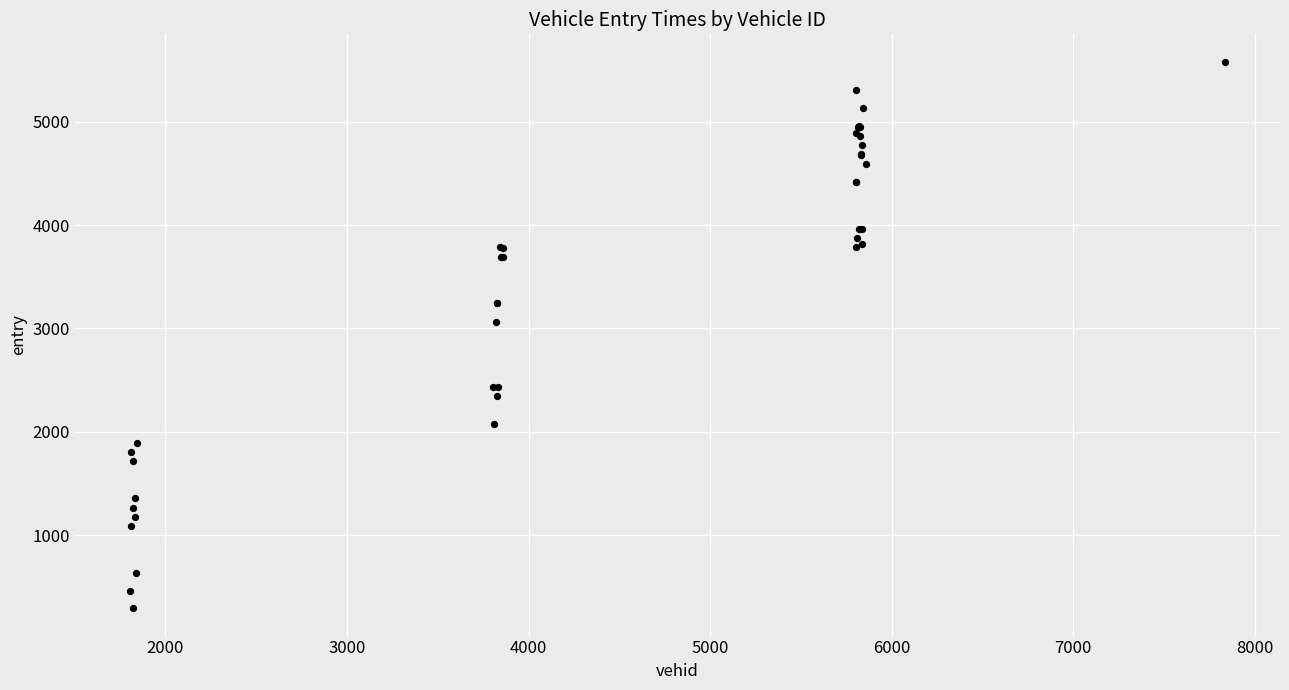

What Y value in the scatter plot is closest to 2937?

3064.0